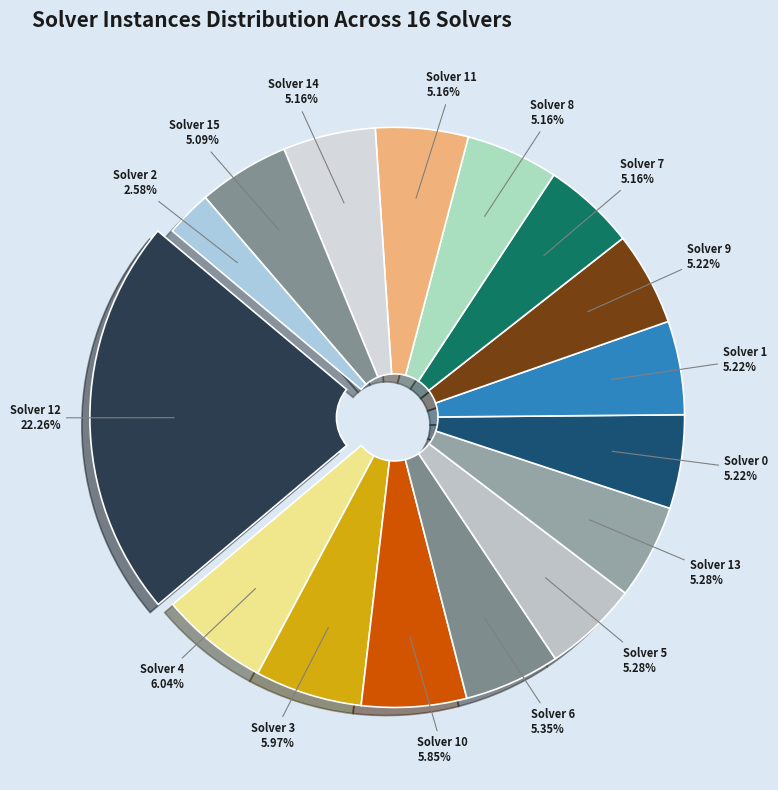

Which category has the smallest portion of the pie?

Solver 2 2.58%